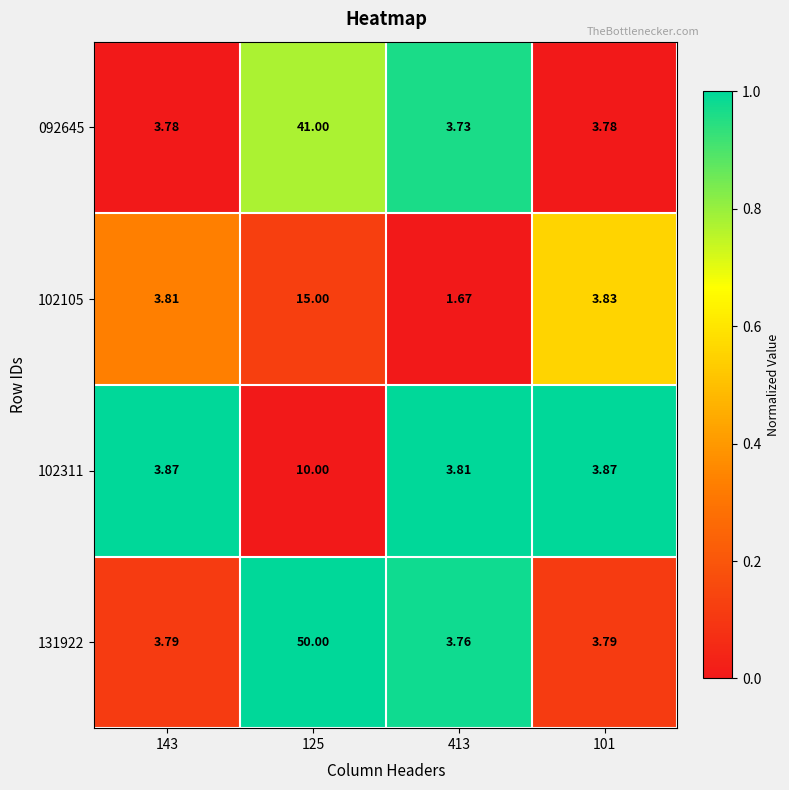

How many data points does each series have?

4